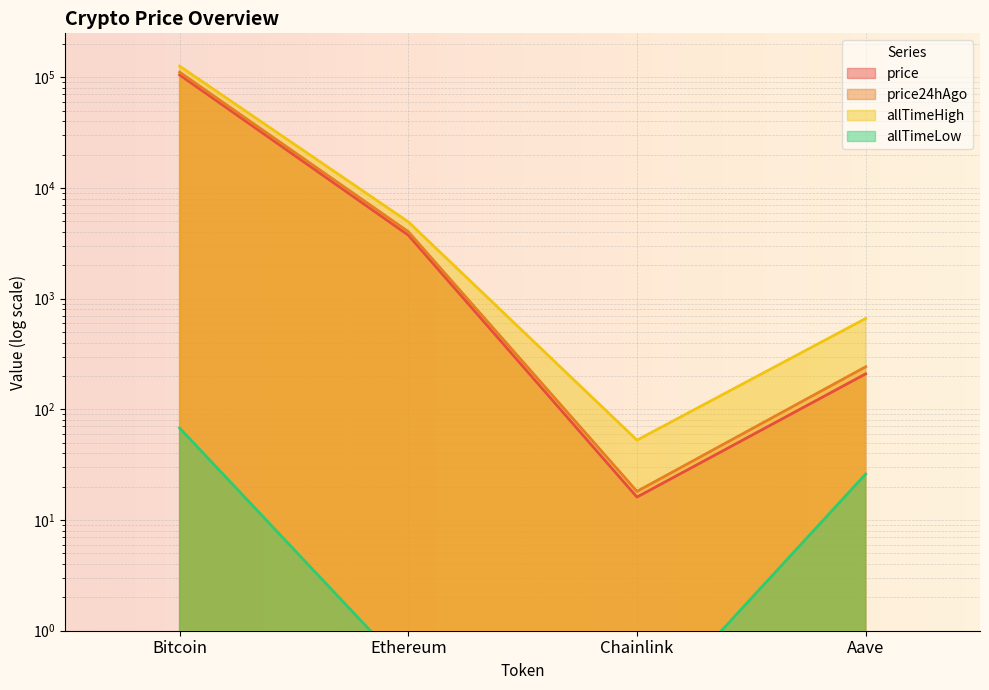

Rank the categories by price value from lowest to highest.

Chainlink, Aave, Ethereum, Bitcoin